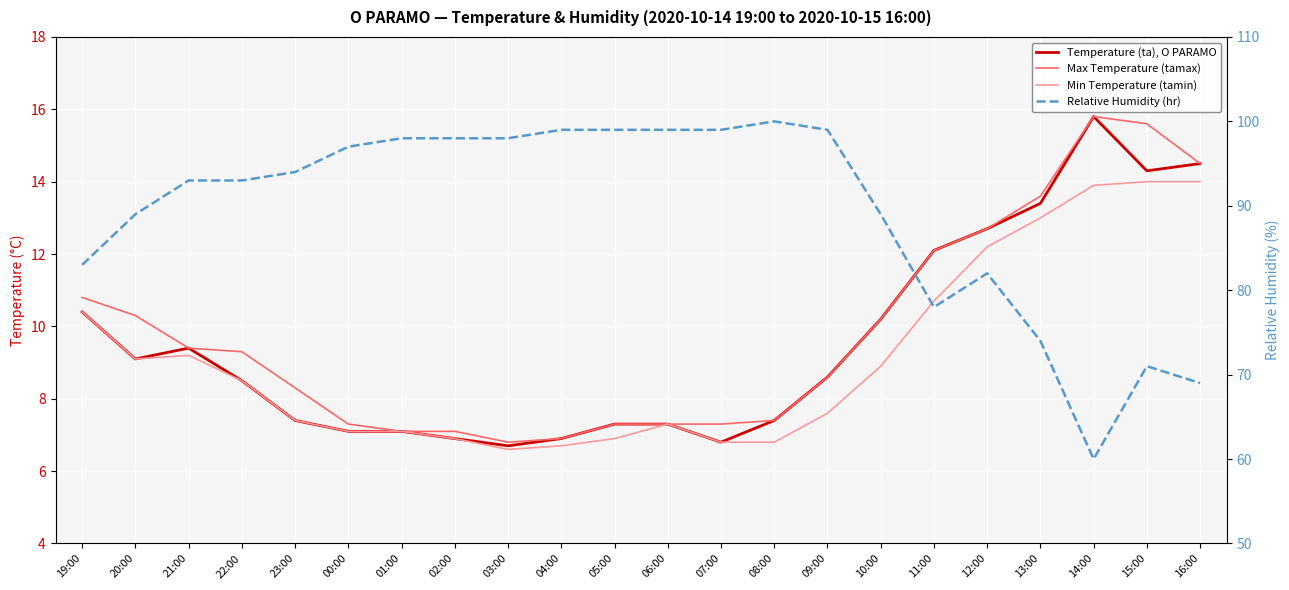

The ta series shows 4.0 at 04:00. True or false?

False